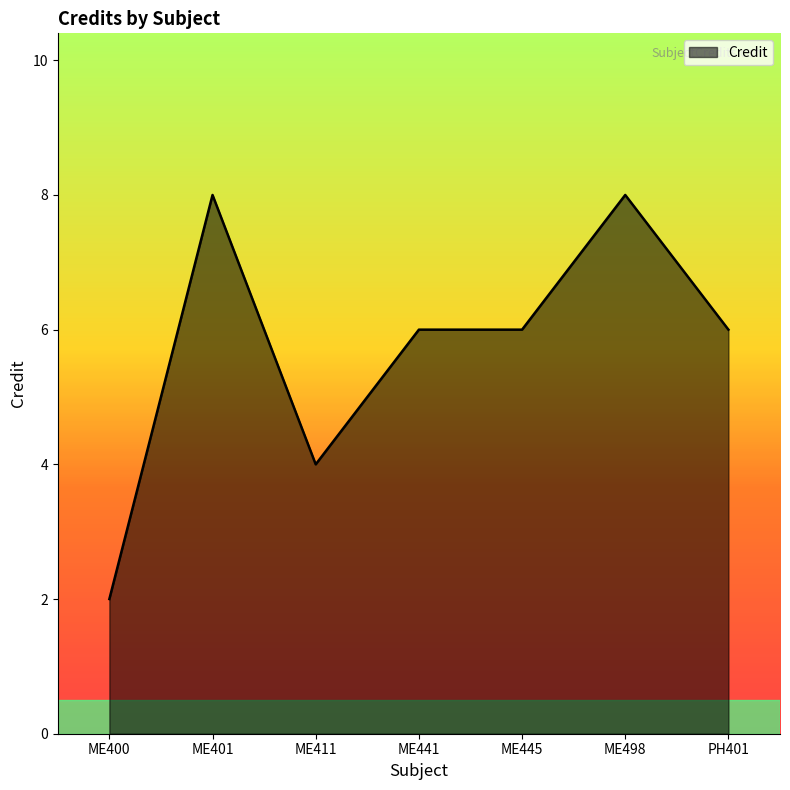

What is the smallest value displayed?

2